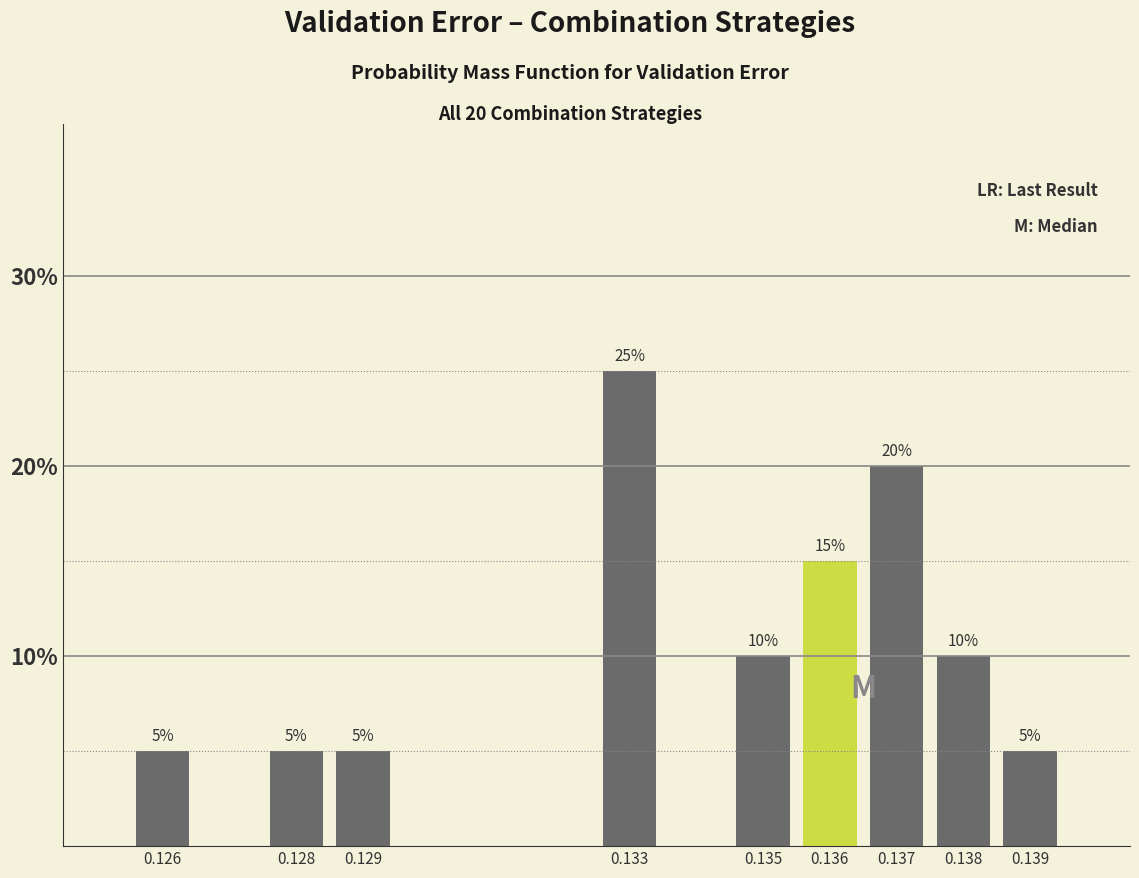

Reading right to left, list all the values displayed in this chart.

0.139=5	0.138=10	0.137=20	0.136=15	0.135=10	0.133=25	0.129=5	0.128=5	0.126=5